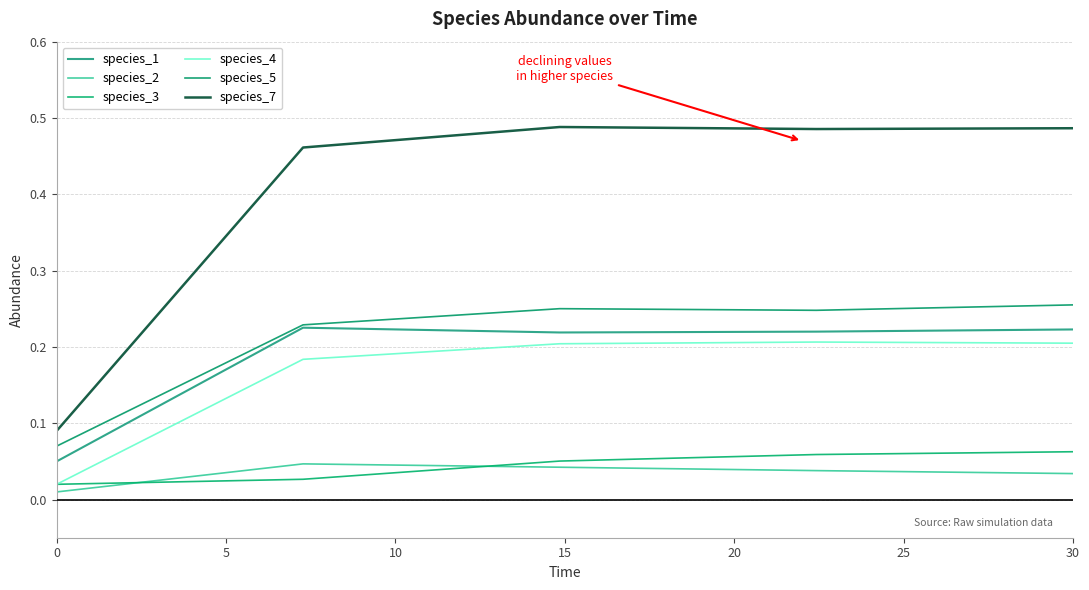

How many lines are shown in the chart?

6